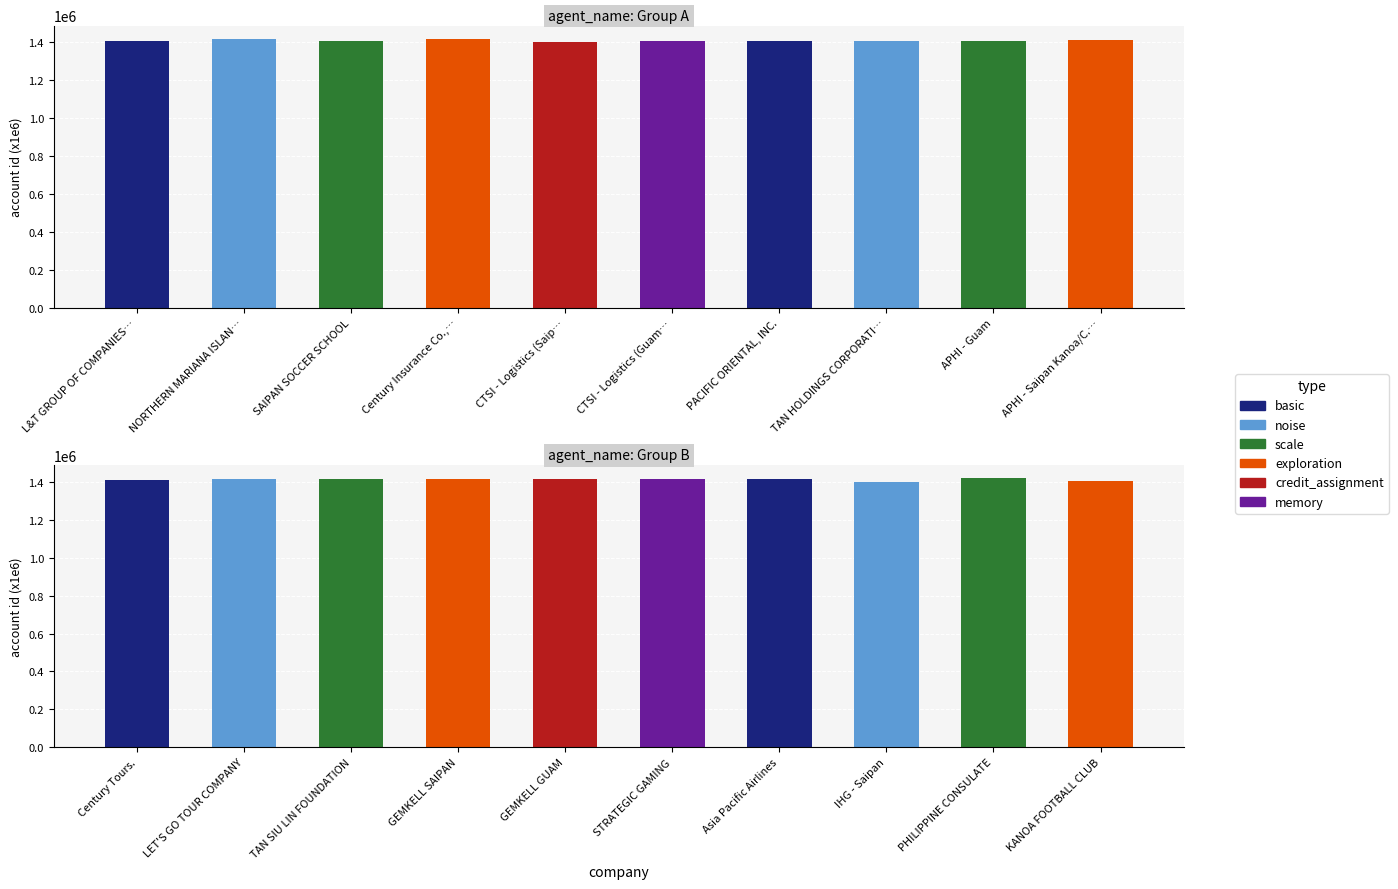

Is it true that the value at GEMKELL SAIPAN is 758999?

False